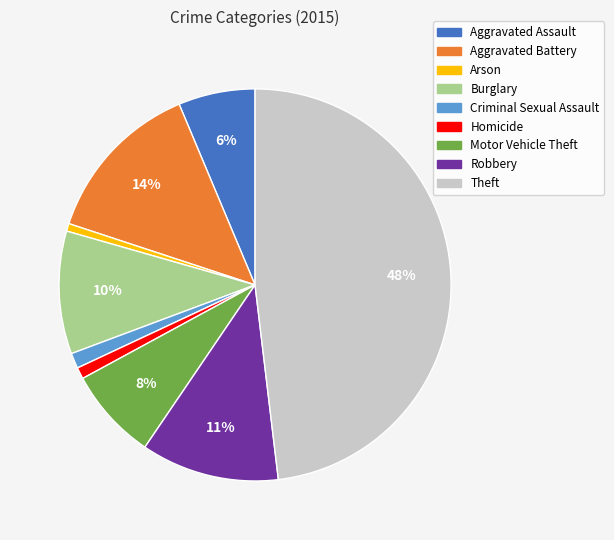

To the nearest percent, what portion does Homicide represent?

1%